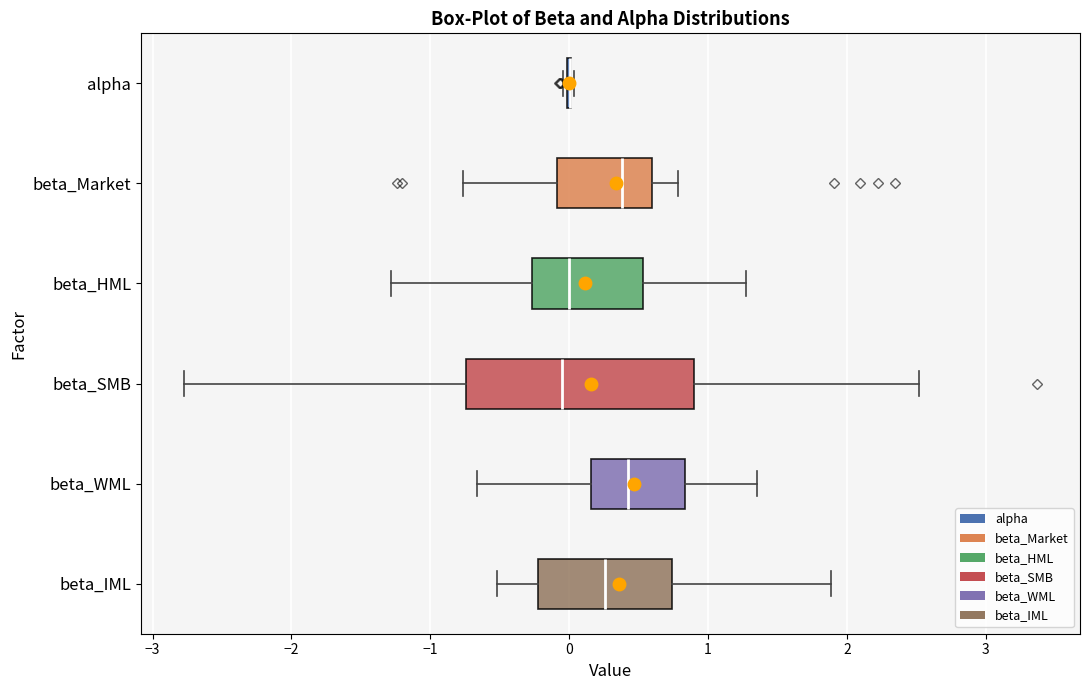

Which box is the widest, from its left edge to its right edge?

beta_SMB